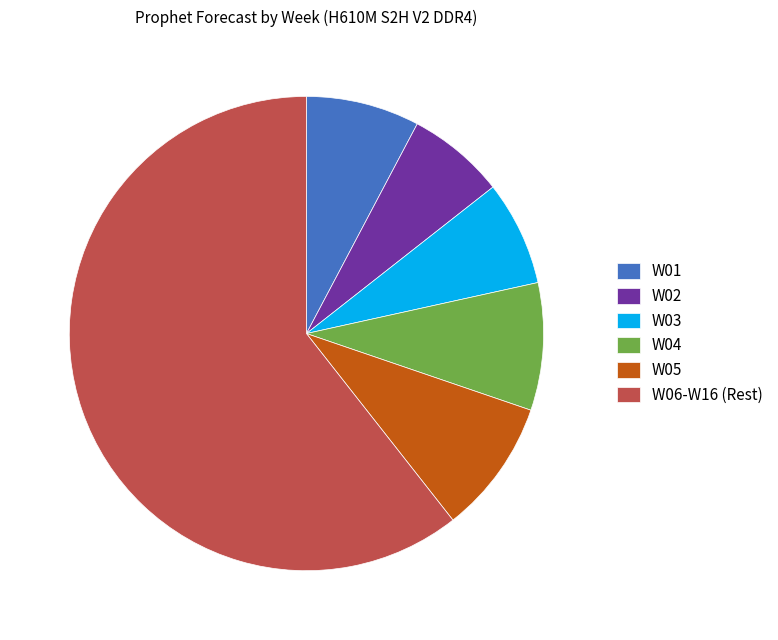

How many slices are in this pie chart?

6